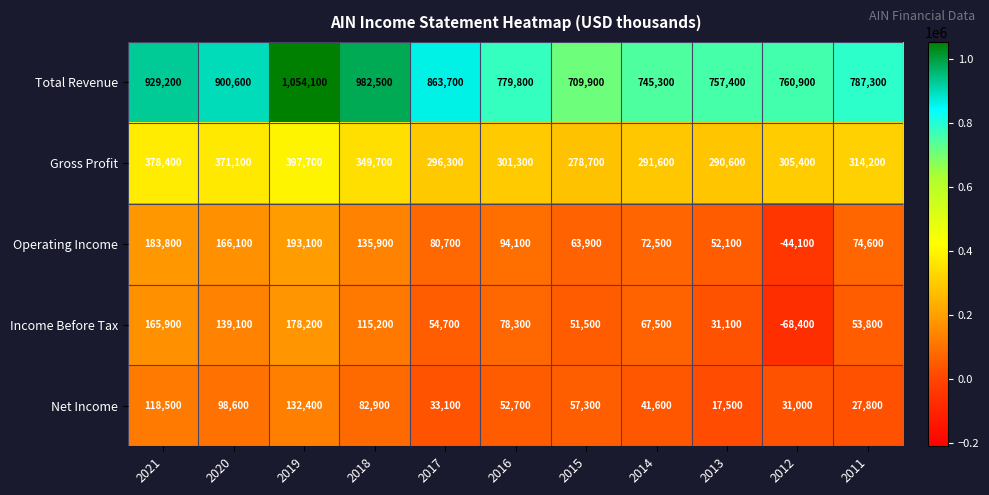

Between 2019 and 2018, which series saw the biggest shift?

Total Revenue